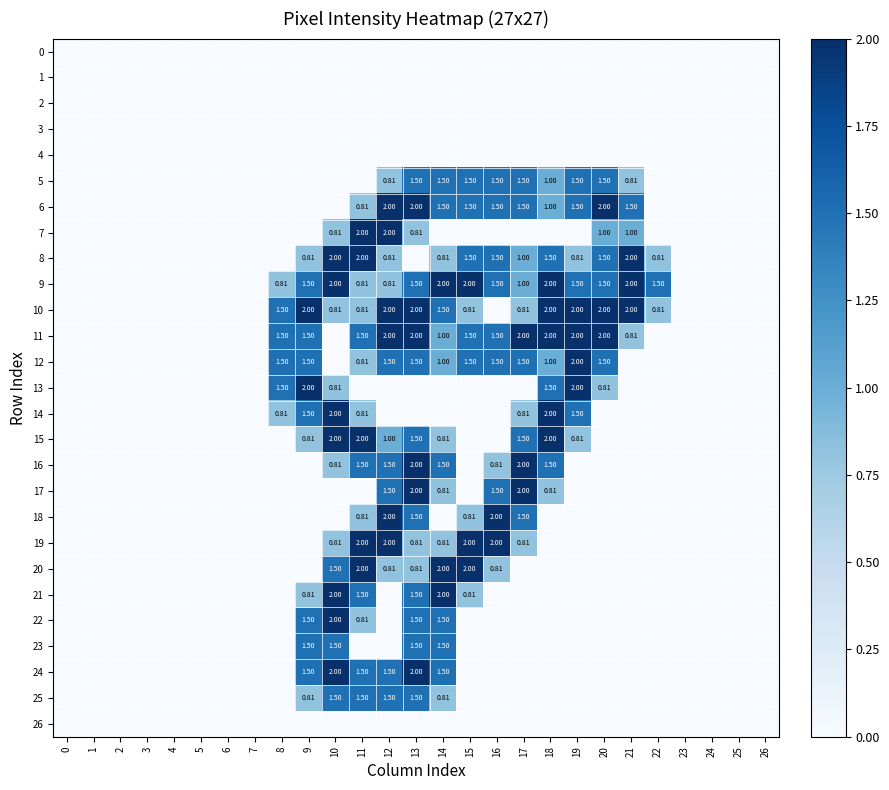

What is the difference between the maximum and second lowest values in the row_5 series?

1.5